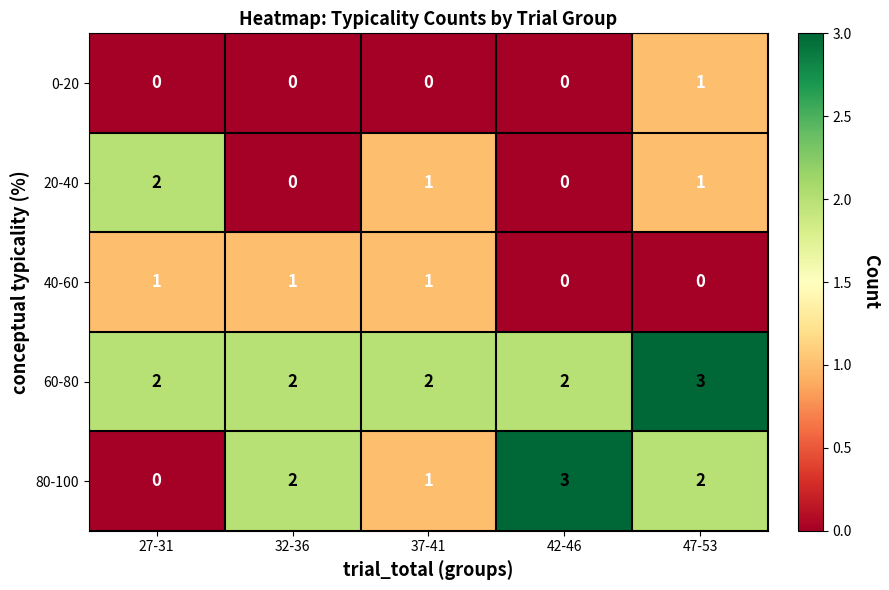

Between 27-31 and 47-53, which series saw the biggest shift?

80-100